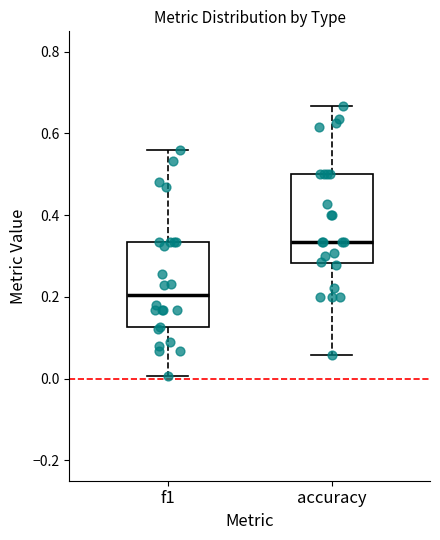

Reading left to right, read every box against the y-axis: the position of its median line, the range the box covers, and the ends of its whiskers. The values are not printed on the chart, so give them approximately, as read against the axis.

f1: median 0.20, box 0.12 to 0.34, whiskers 0.00 to 0.56
accuracy: median 0.34, box 0.28 to 0.50, whiskers 0.06 to 0.66